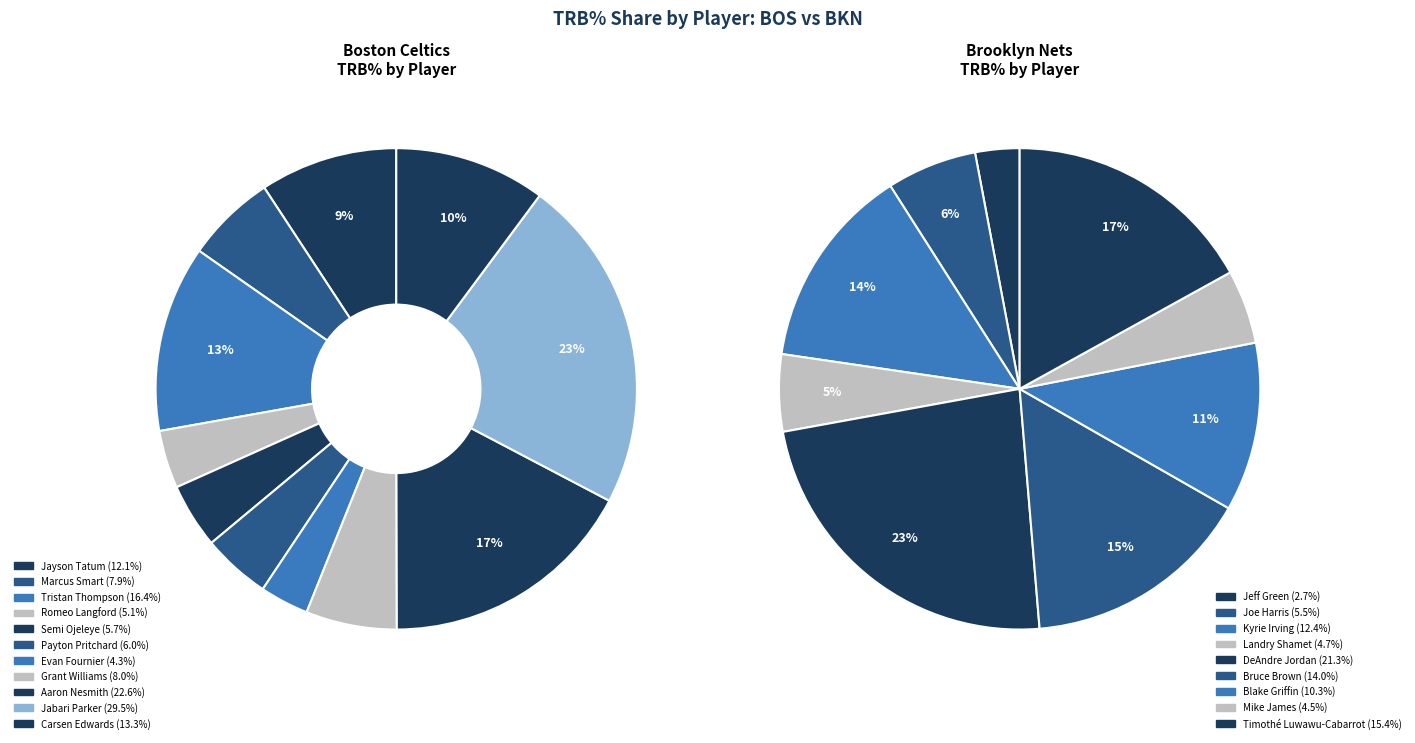

Does any single category account for the majority?

No